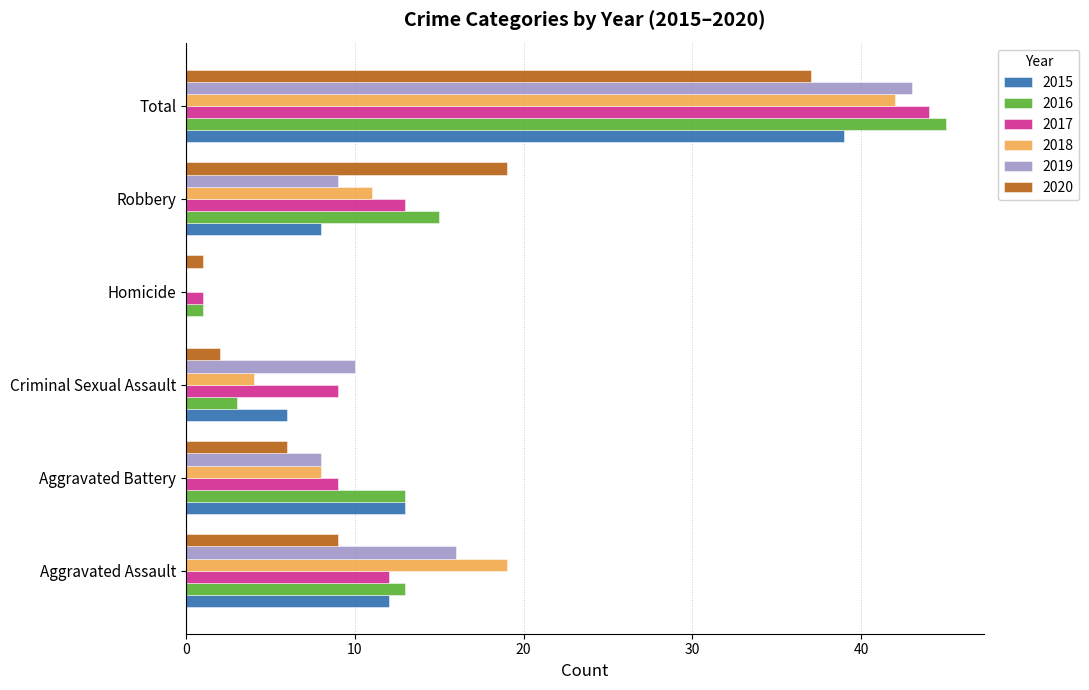

True or false: 2019 has a value of 12 at Robbery.

False